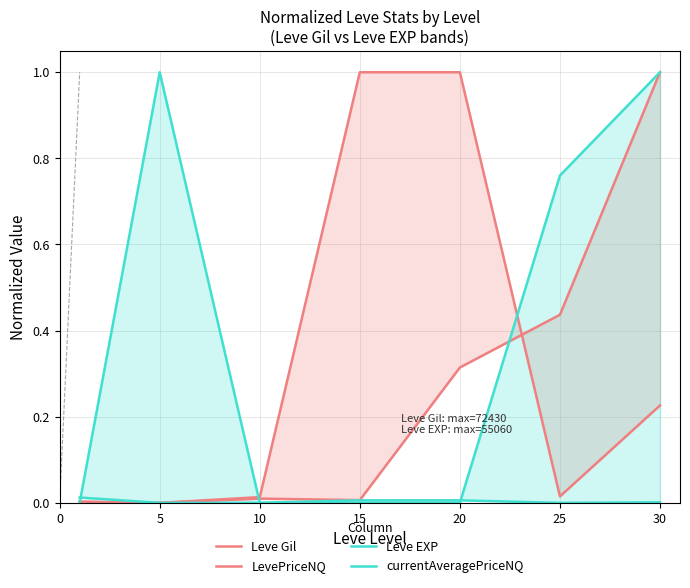

Which series has the widest spread of values?

Leve Gil